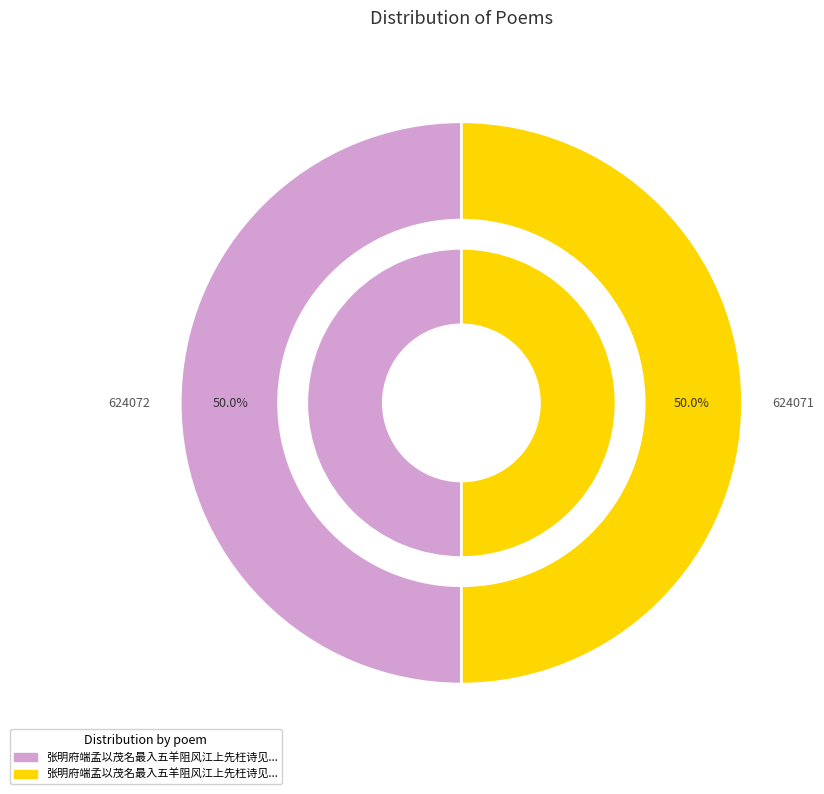

Rank the categories by value from lowest to highest.

张明府端孟以茂名最入五羊阻风江上先枉诗见寄奉答二首 其一, 张明府端孟以茂名最入五羊阻风江上先枉诗见寄奉答二首 其二